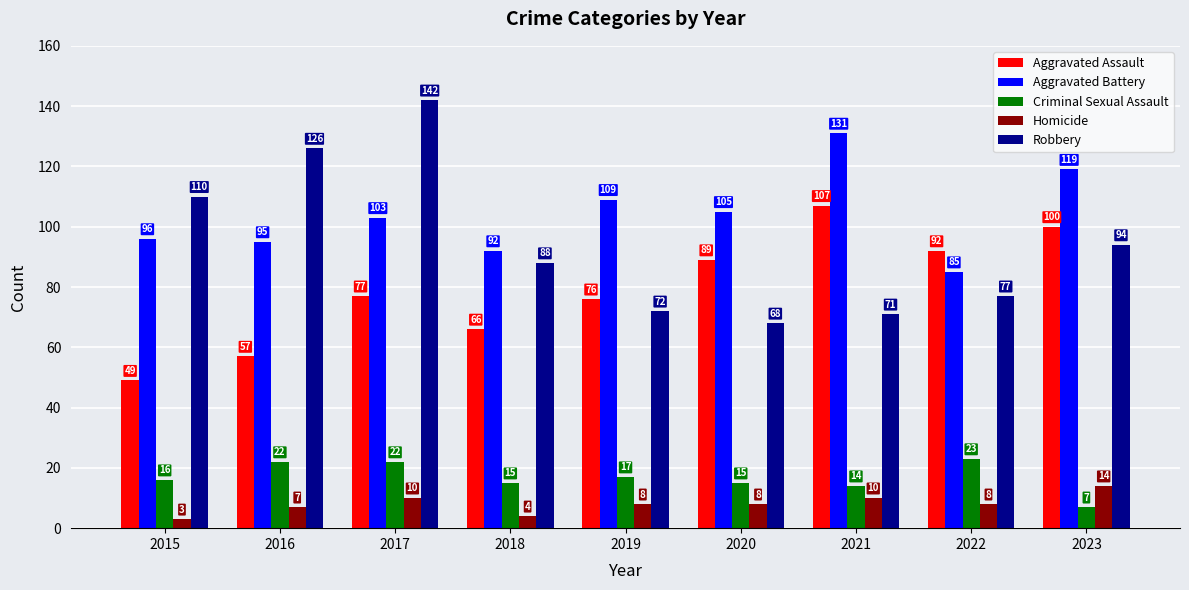

Where is Aggravated Battery nearest to the value 108?

2019